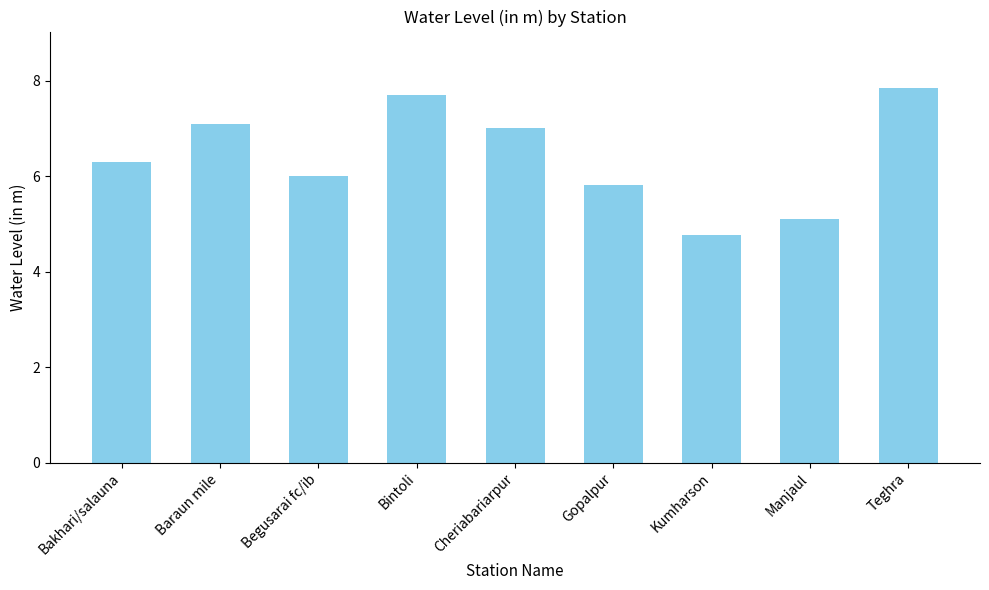

What position from the left is Bintoli?

4